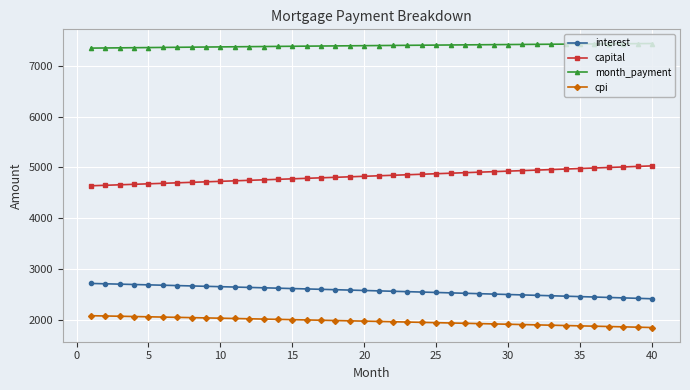

Rank the series by their maximum value, from lowest to highest.

cpi, interest, capital, month_payment